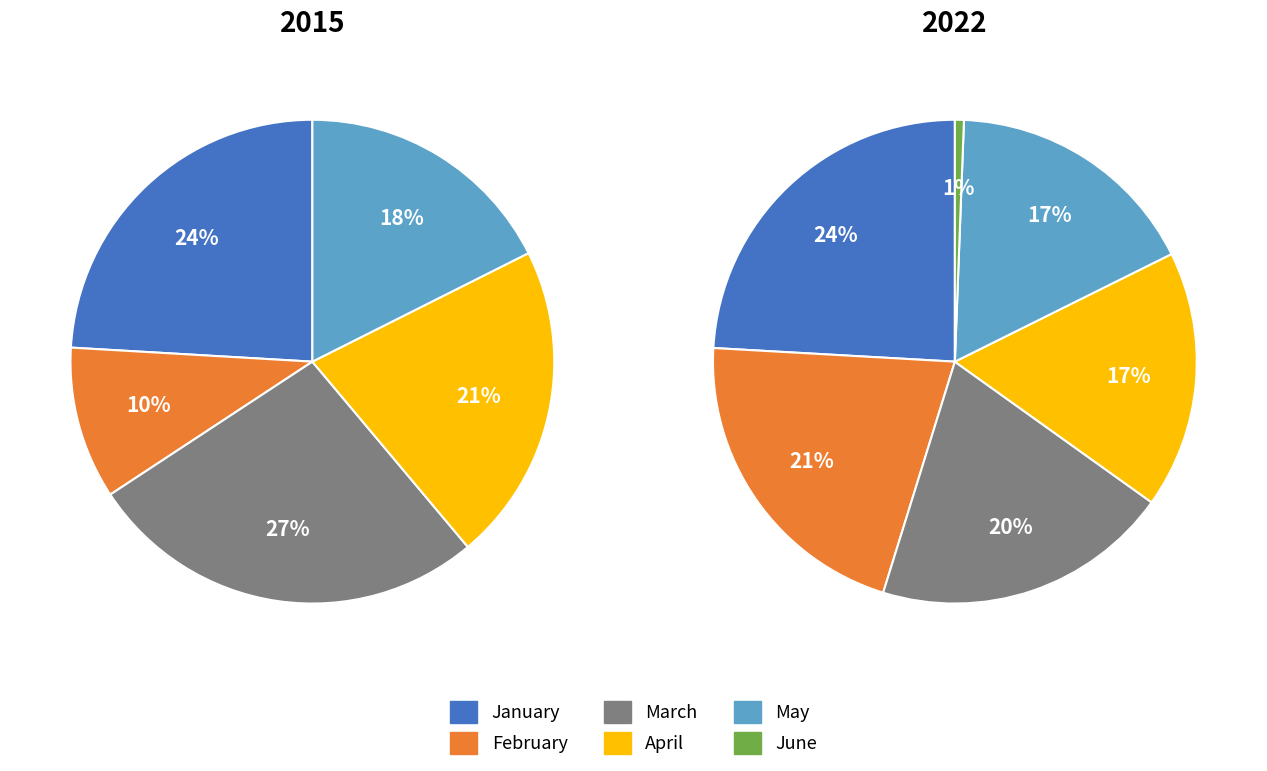

Is it true that June is 1% of the pie?

True